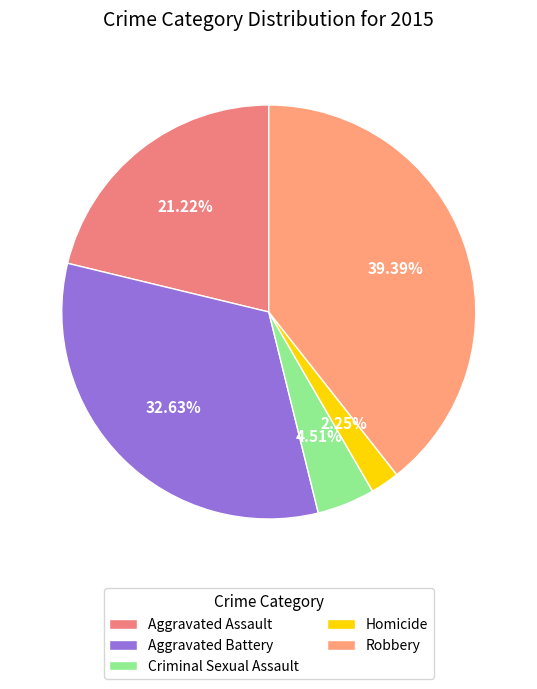

What is the total percentage of Aggravated Assault and Robbery?

60.6%